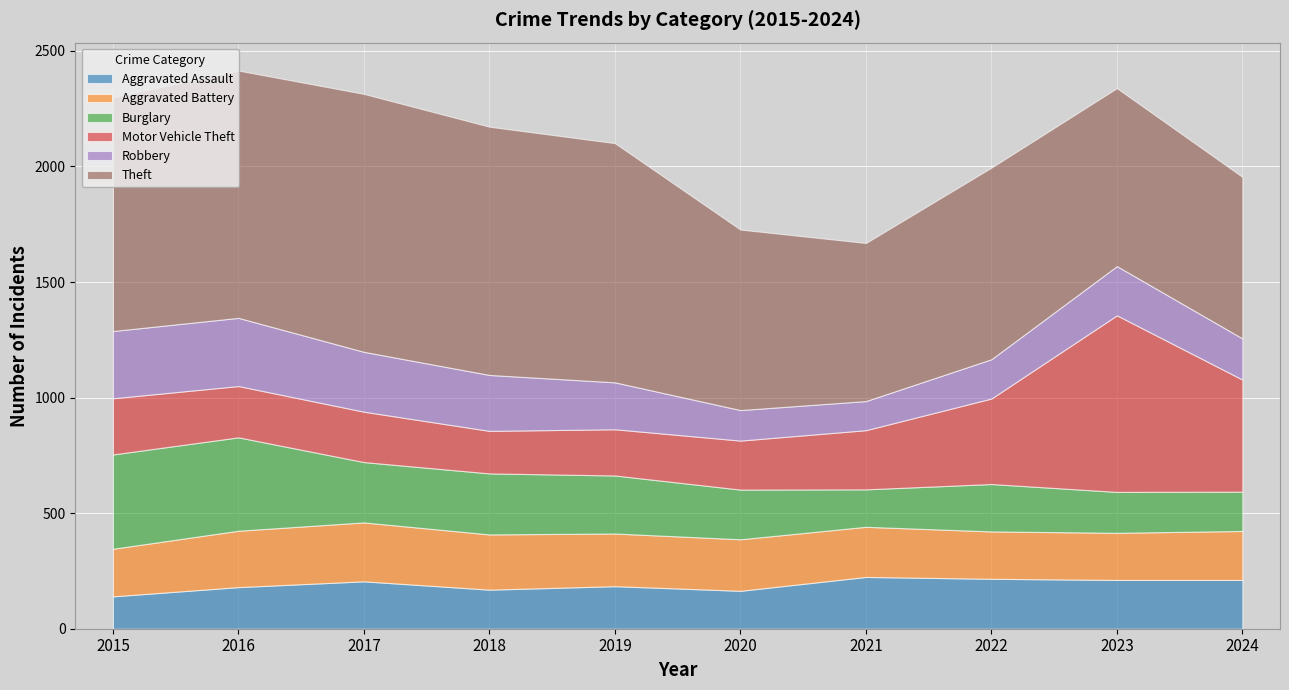

What is the difference between the Motor Vehicle Theft values at 2018 and 2019?

16